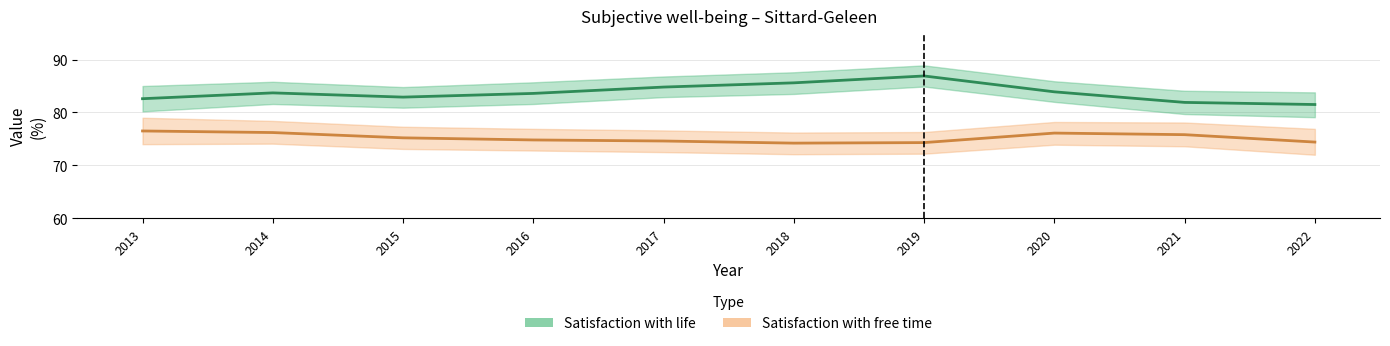

What is the difference between the Satisfaction with life values at 2020 and 2017?

0.9